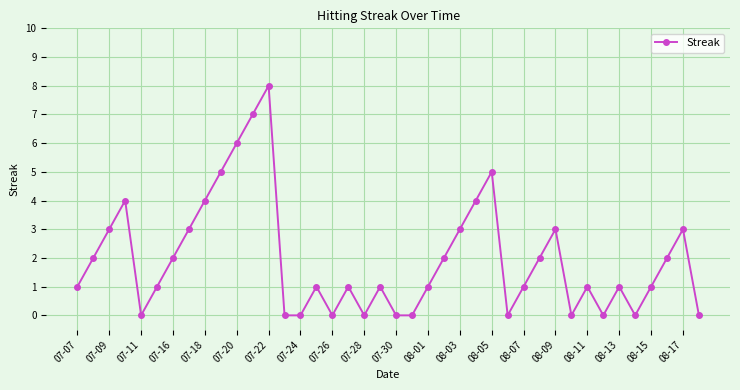

What is the maximum value shown in the chart?

8